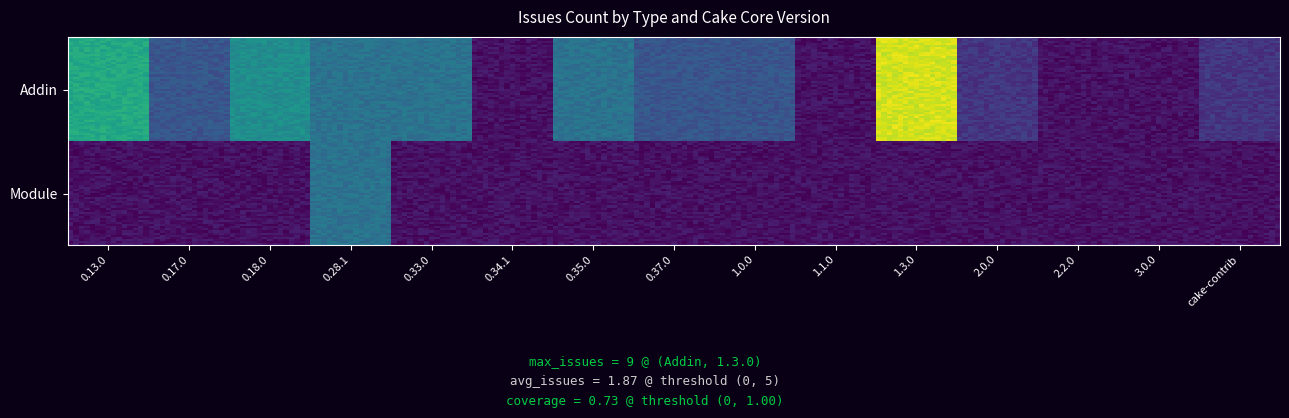

Which series has the widest spread of values?

Addin